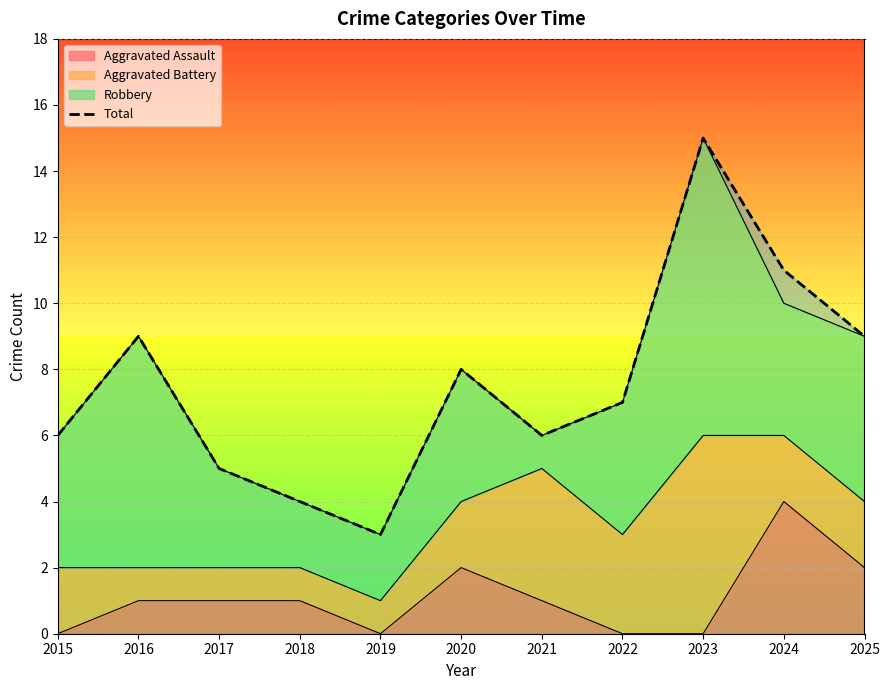

Rank the categories by value from lowest to highest.

2019, 2018, 2017, 2015, 2021, 2022, 2020, 2016, 2025, 2024, 2023